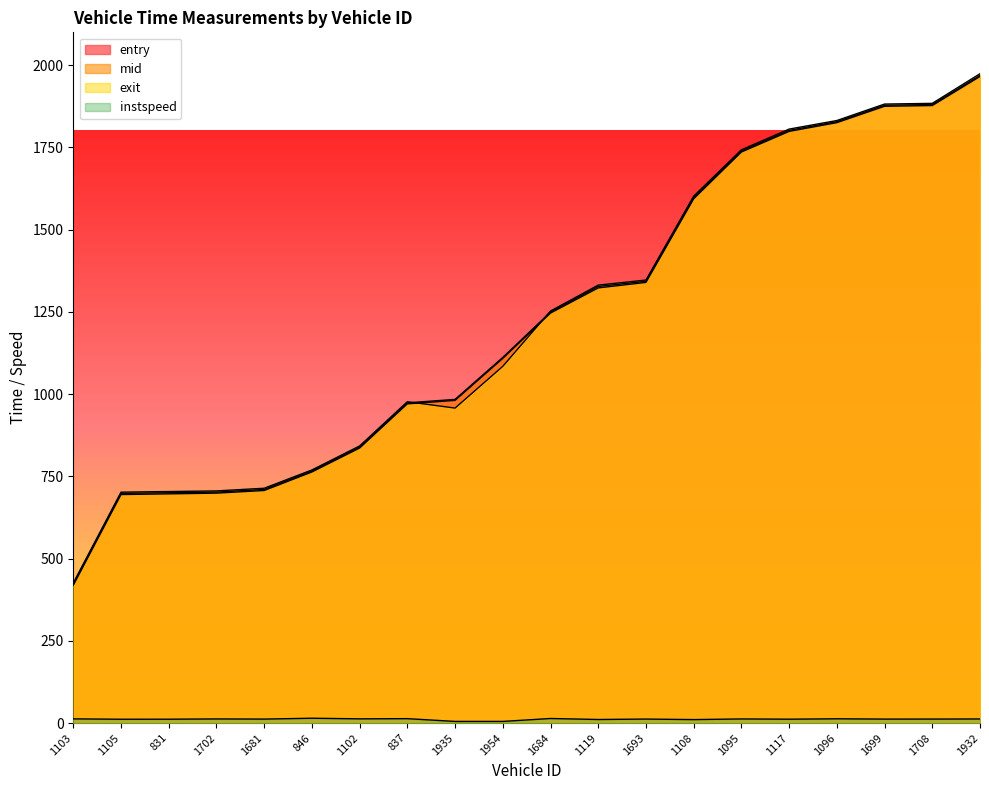

The mid series shows 766.4 at 846. True or false?

True